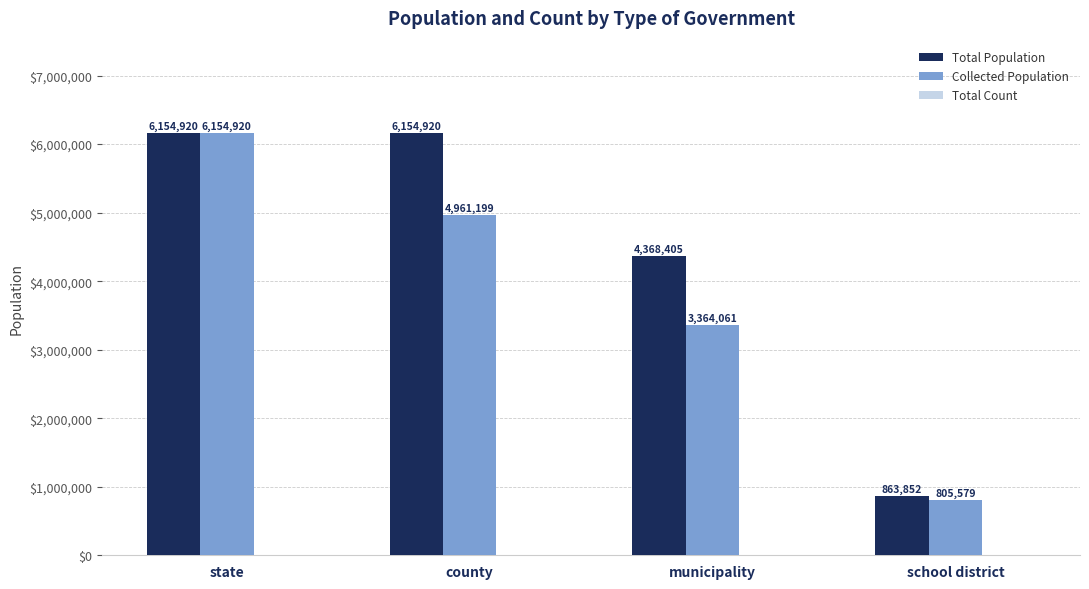

What is the maximum value for Total Population?

6154920